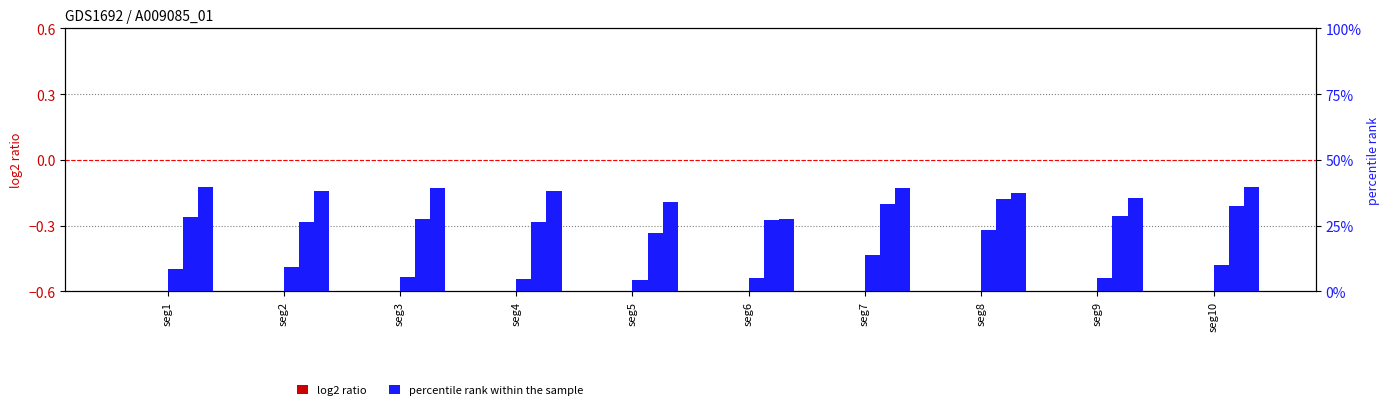

Which series has the largest range (max minus min)?

percentile rank within the sample